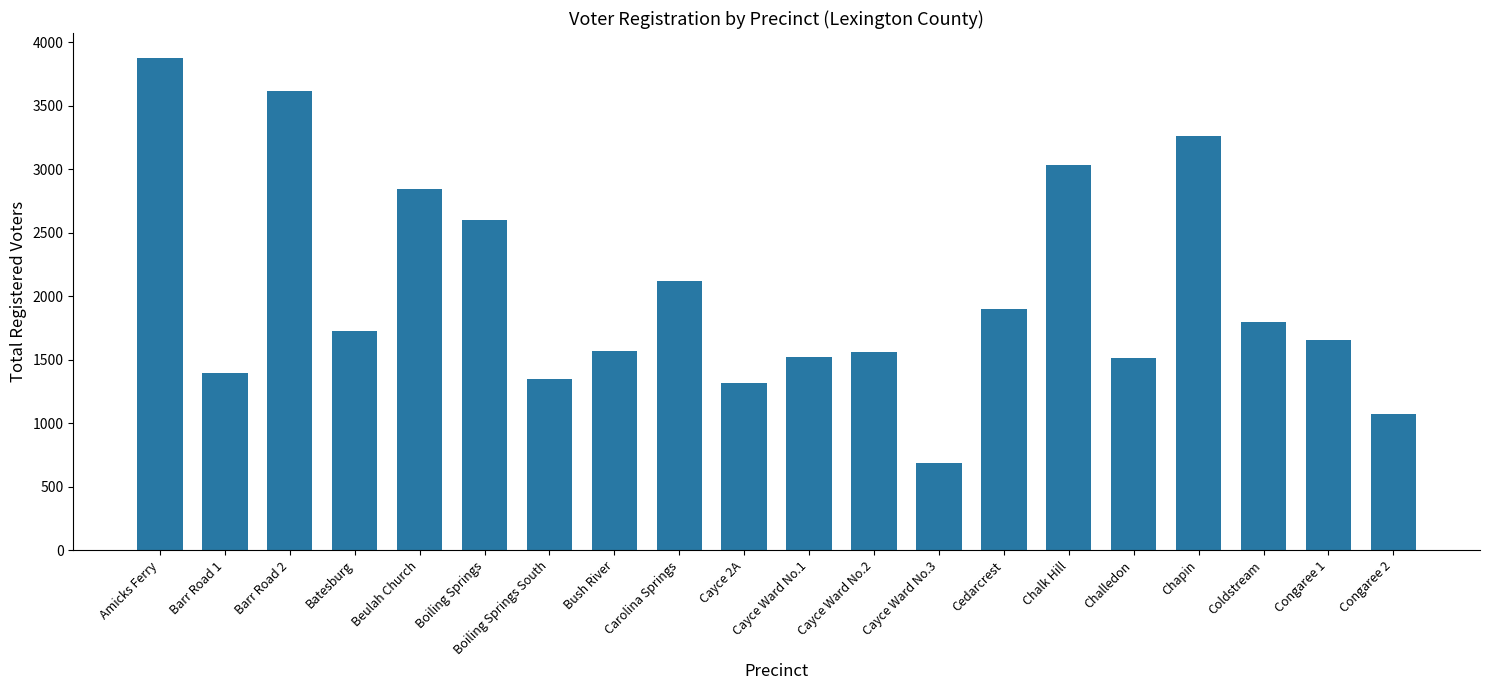

What is the label of the 10th bar from the right?

Cayce Ward No.1